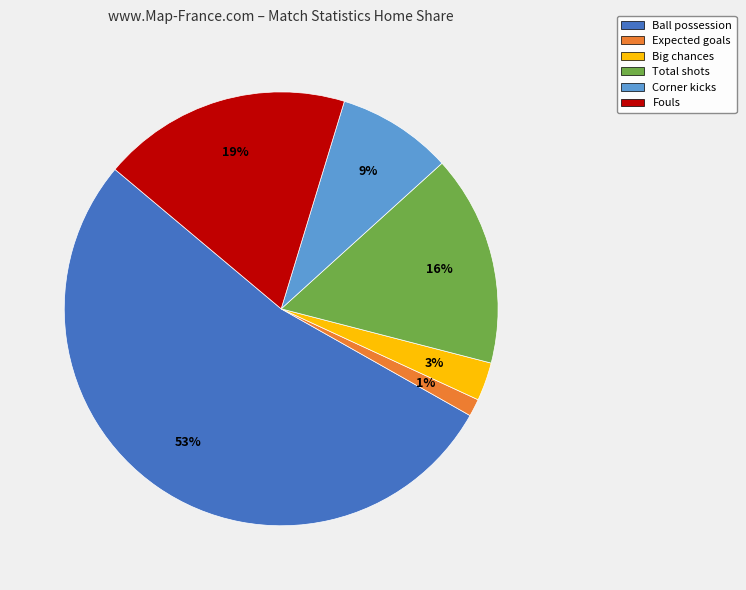

Which slice is the smallest?

Expected goals